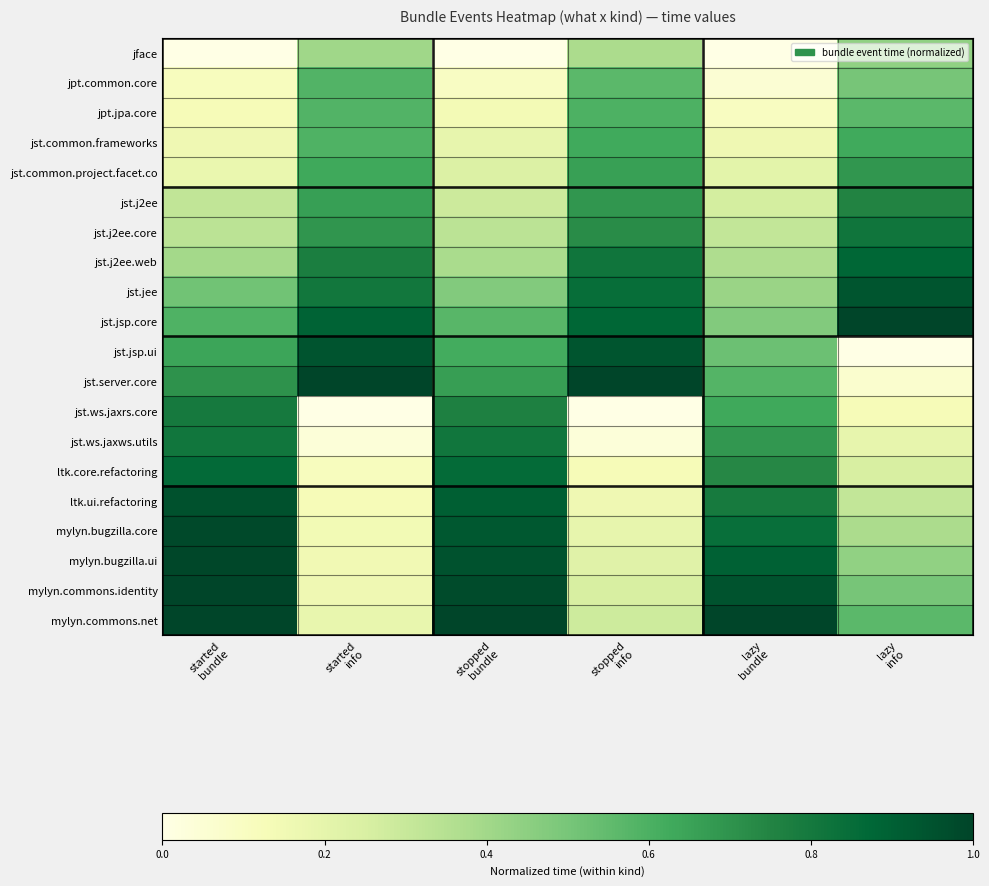

What is the maximum value shown in the chart?

1.0